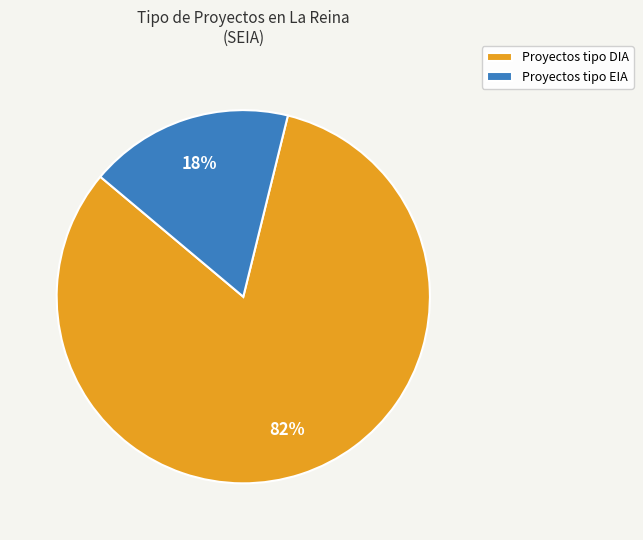

Which category has the biggest portion of the pie?

Proyectos tipo DIA